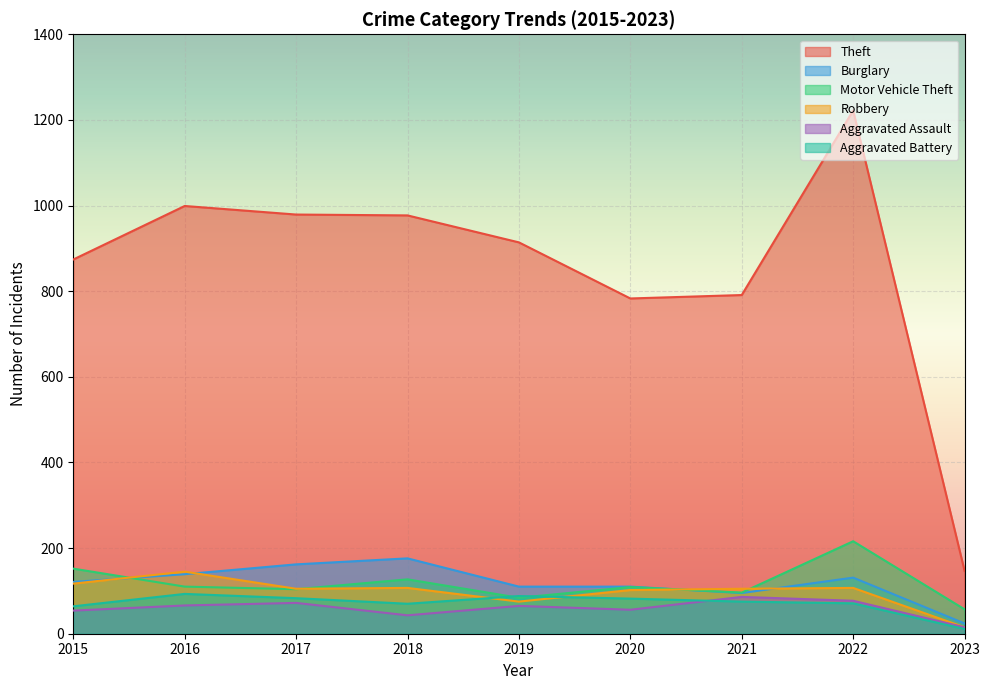

Where is the first local minimum for Aggravated Assault?

2018